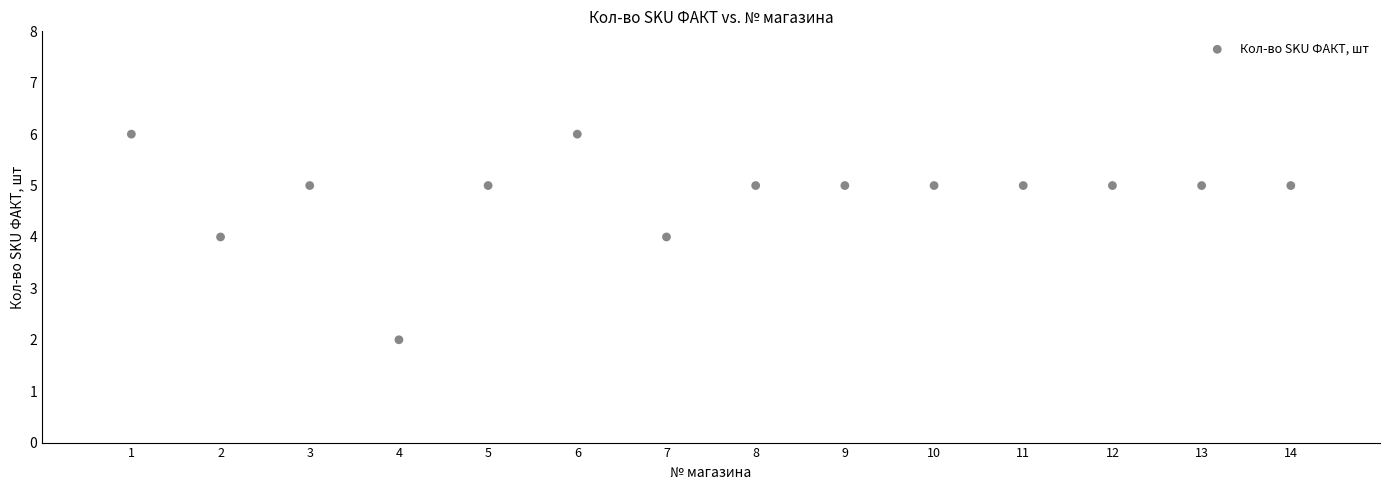

What is the range of X values (max minus min)?

13